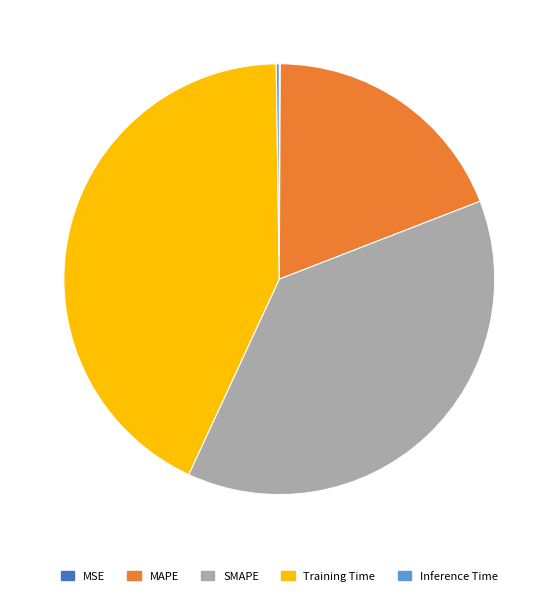

Is it true that SMAPE is 38% of the pie?

True